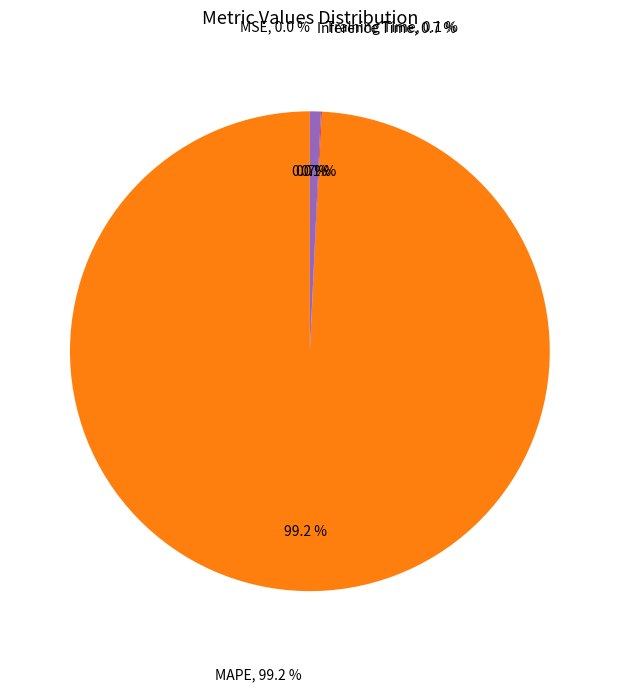

Rank the categories by value from lowest to highest.

SMAPE, MSE, Training Time, Inference Time, MAPE